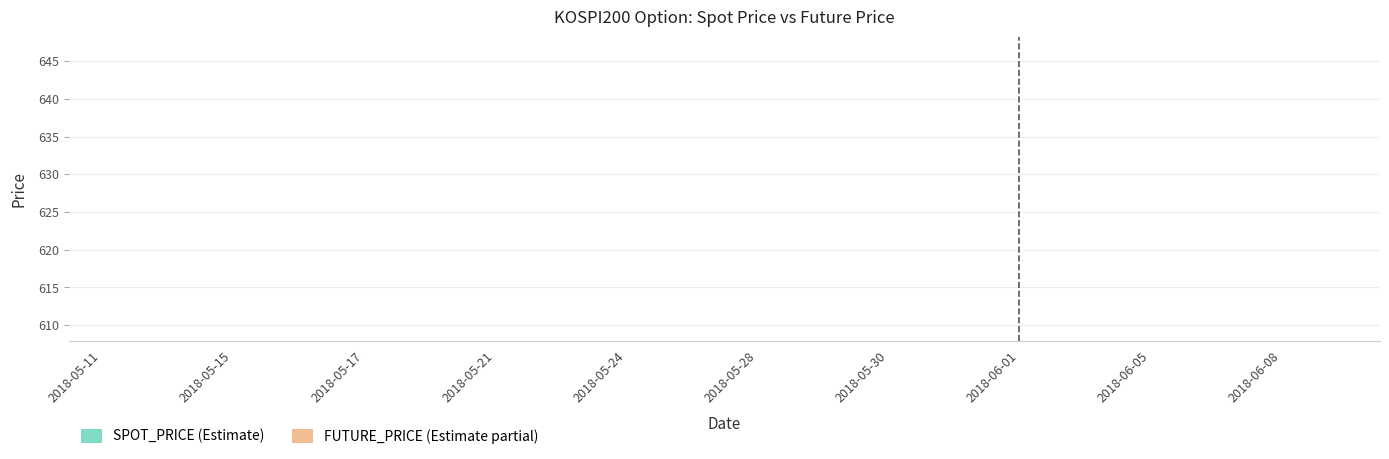

What are all the series names shown in the legend?

SPOT_PRICE, FUTURE_PRICE